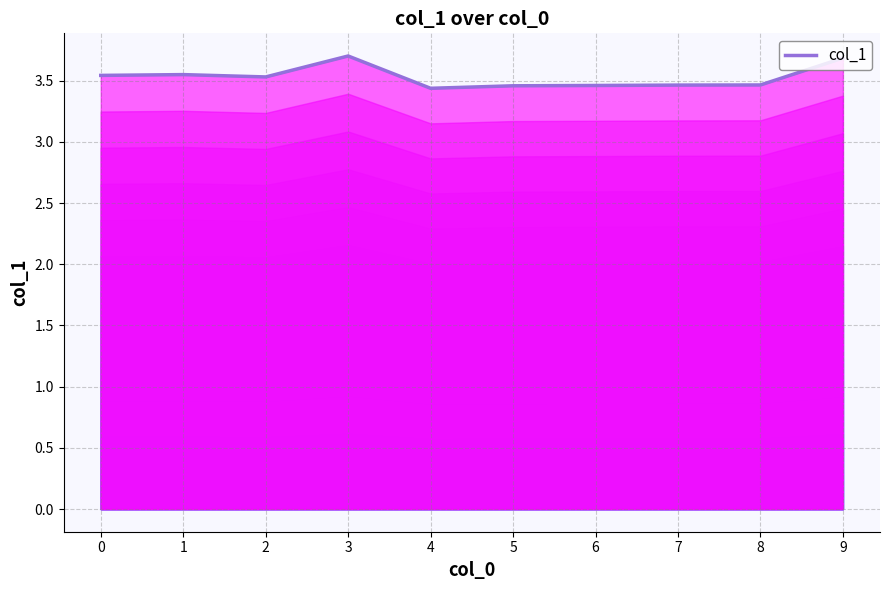

How many interior local peaks (higher than both neighbors) does the data have?

2